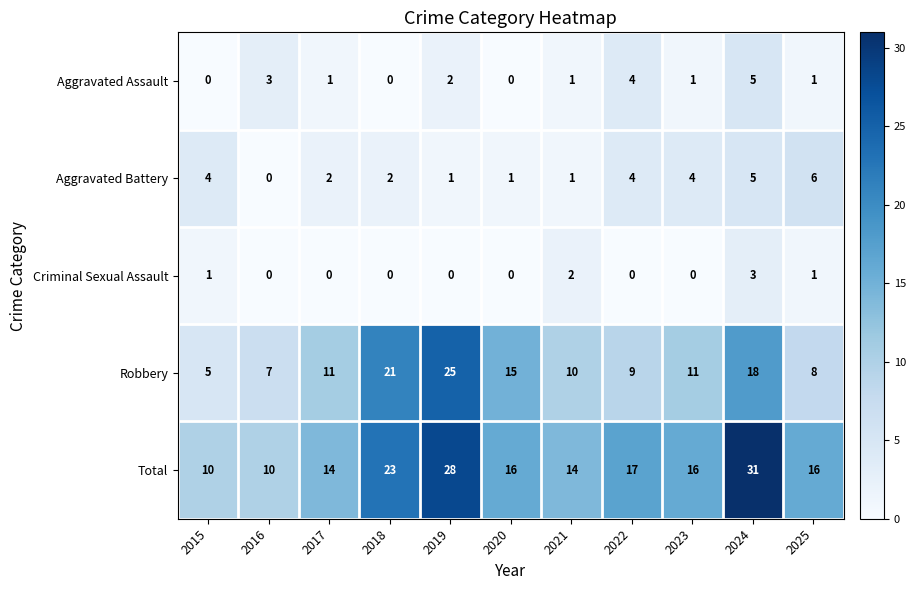

What is the sum of all Total values?

195